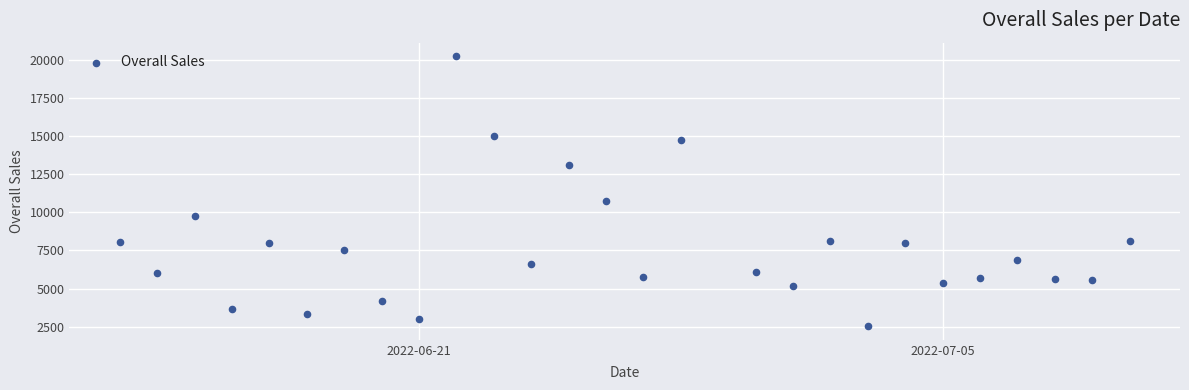

What Y value in the scatter plot is closest to 11384?

10726